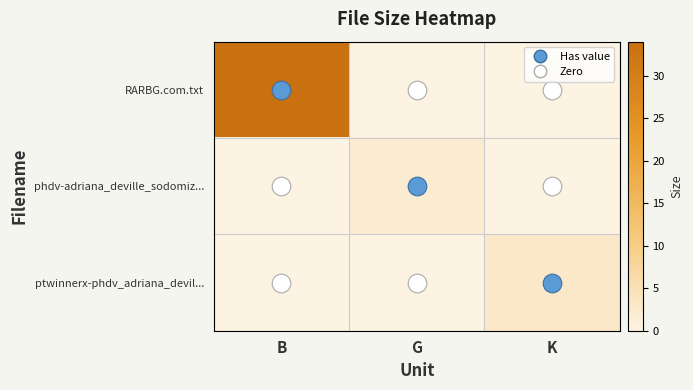

Reading right to left, transcribe all the data shown in this chart.

RARBG.com.txt: K=0.0	G=0.0	B=34.0
phdv-adriana_deville_sodomiz...: K=0.0	G=1.9	B=0.0
ptwinnerx-phdv_adriana_devil...: K=2.8	G=0.0	B=0.0